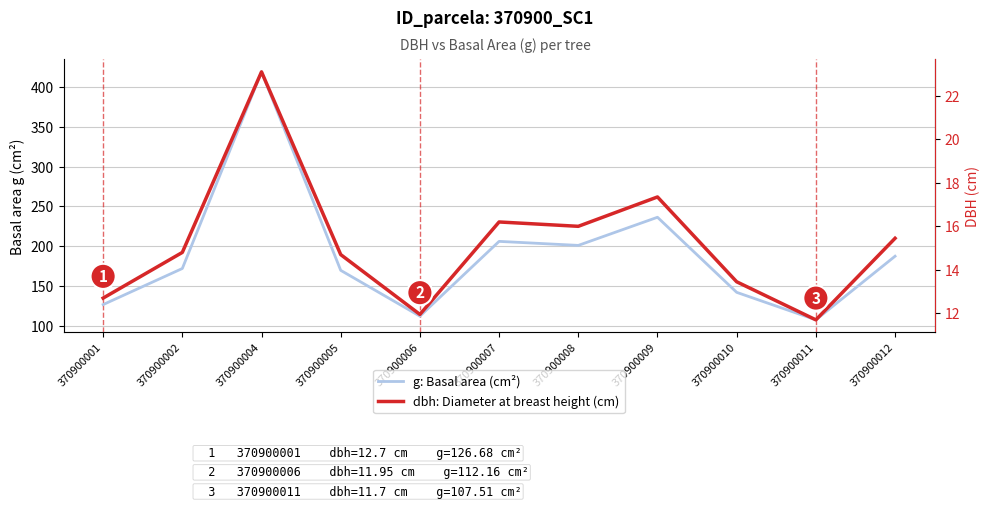

True or false: dbh: Diameter at breast height (cm) and g: Basal area (cm²) intersect in this chart.

False